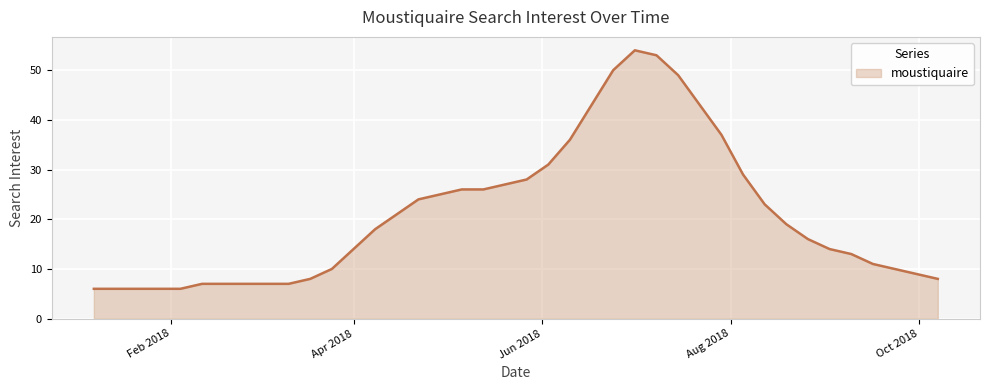

What is the difference between the maximum and minimum values?

48